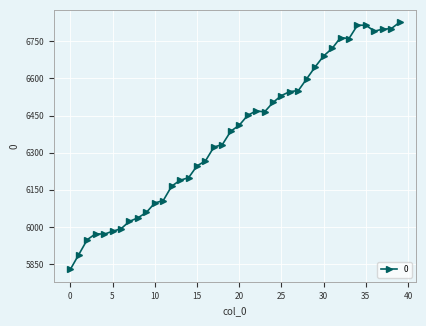

Is this an area chart (filled region under the line)?

No